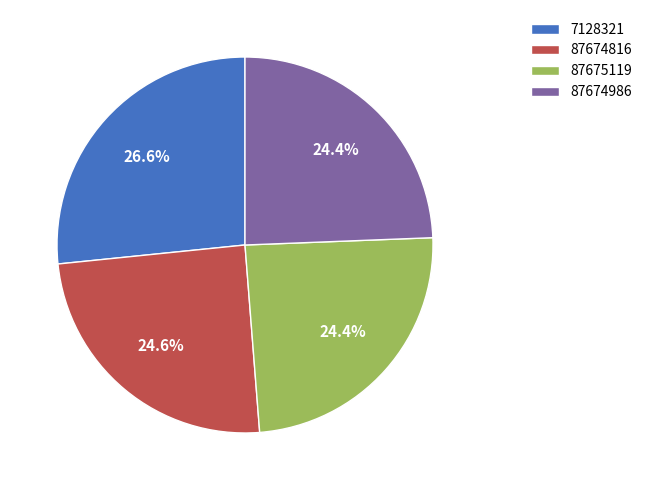

Count the number of slices in the pie.

4